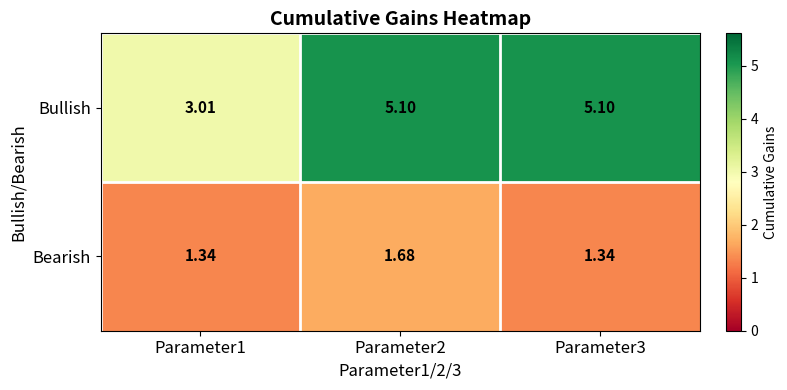

At Parameter1, list the series in order from largest to smallest.

Bullish, Bearish